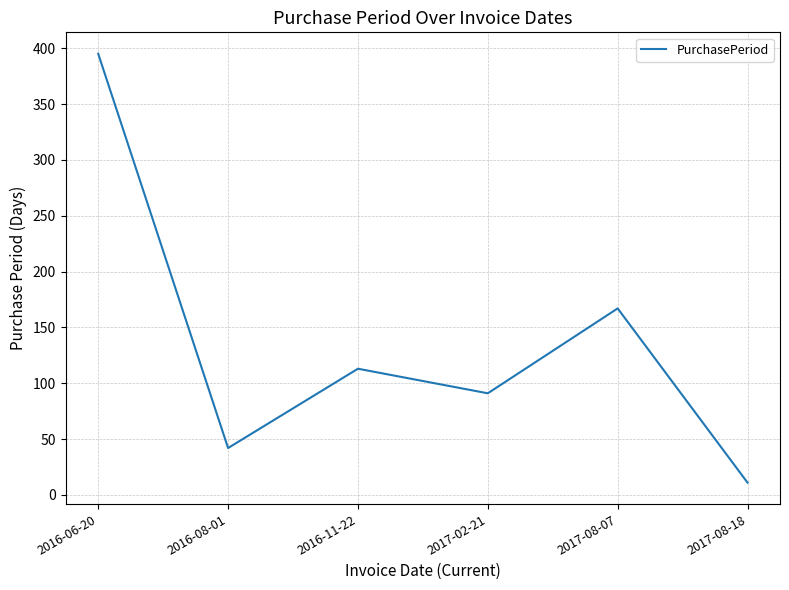

How many interior local valleys (lower than both neighbors) does the data have?

2